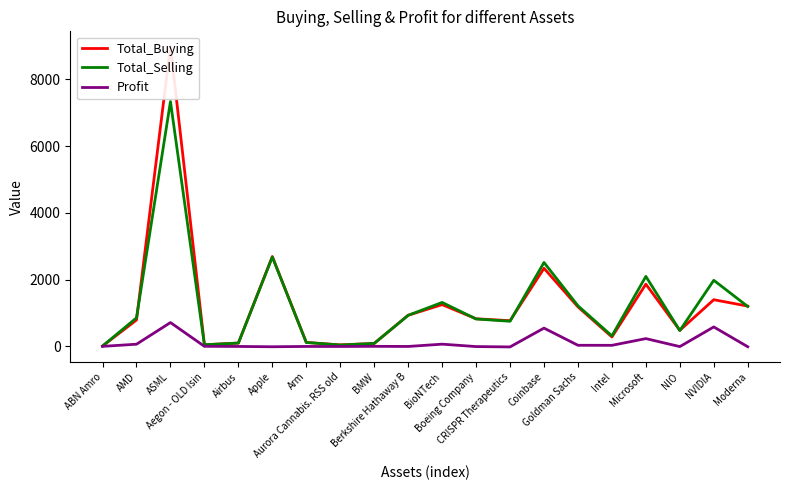

At which label does Total_Selling first exceed 854?

AMD